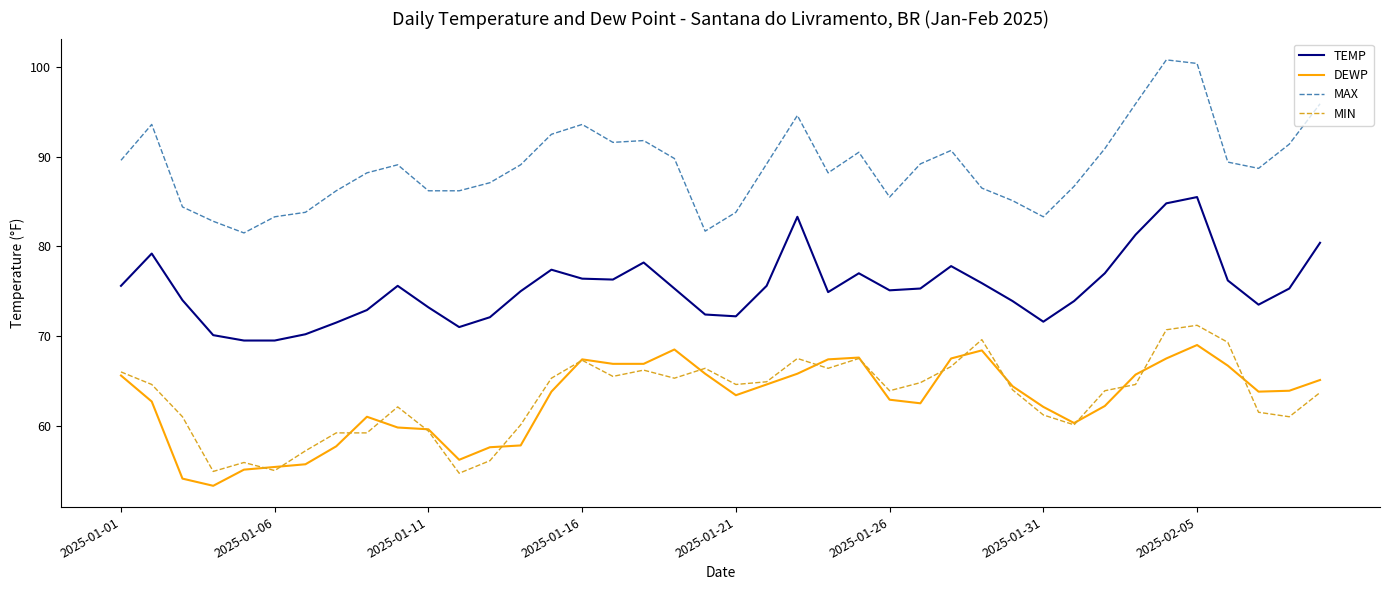

Which series has the largest total across all categories?

MAX